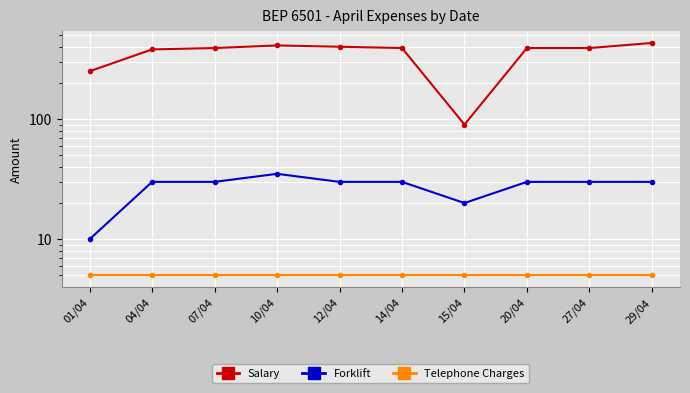

What is the minimum value shown in the chart?

5